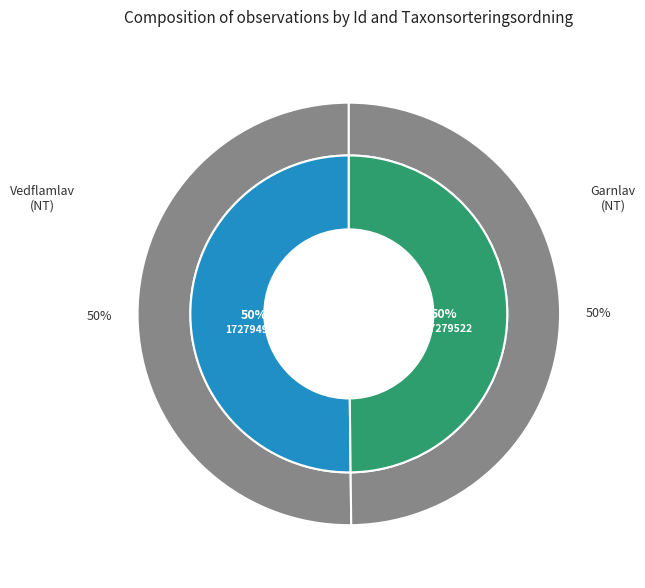

Combined, do 17279498 and 17279522 account for over 50%?

Yes